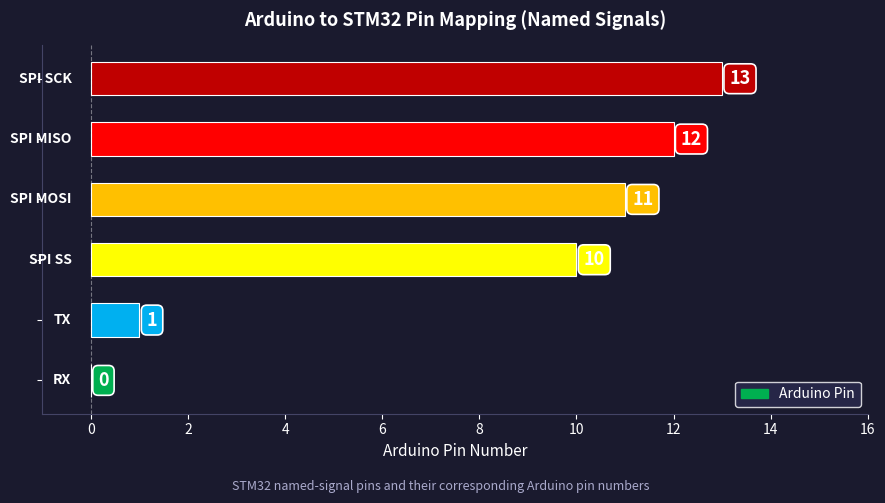

What is the sum of all values?

47